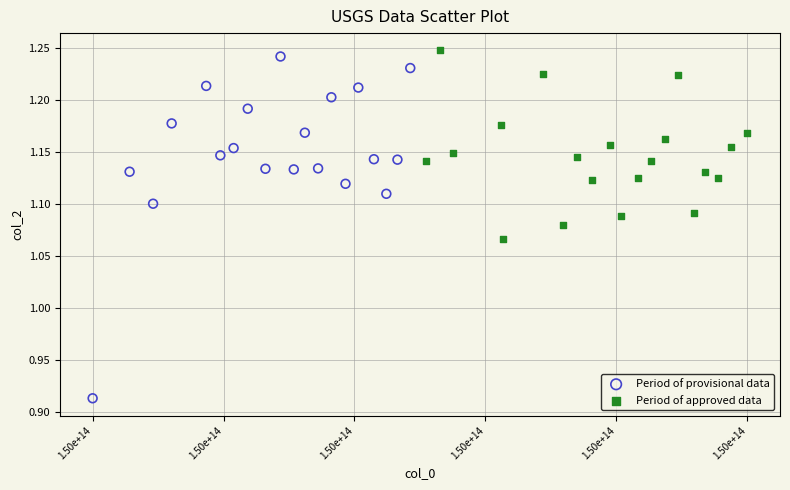

Which series has the largest Y range (max minus min)?

Period of provisional data